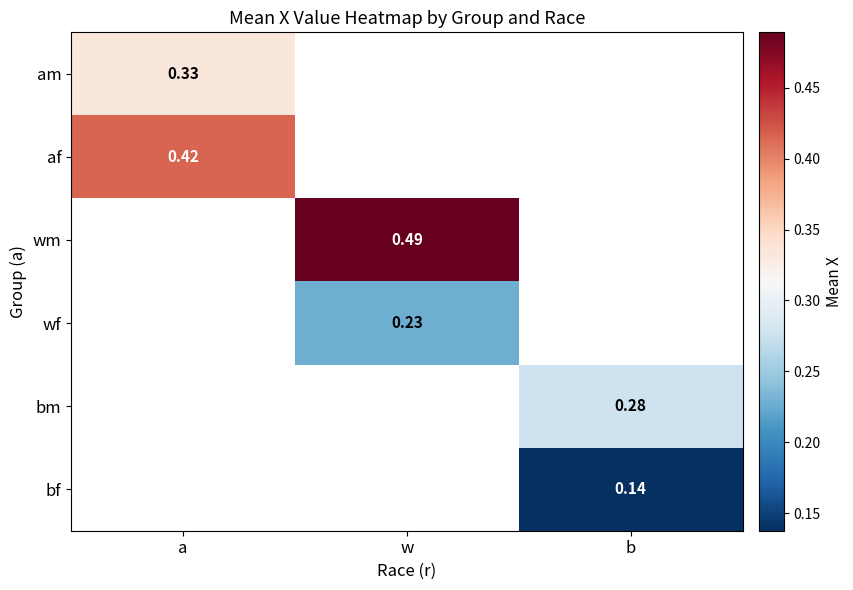

At which label is am closest to 0?

a